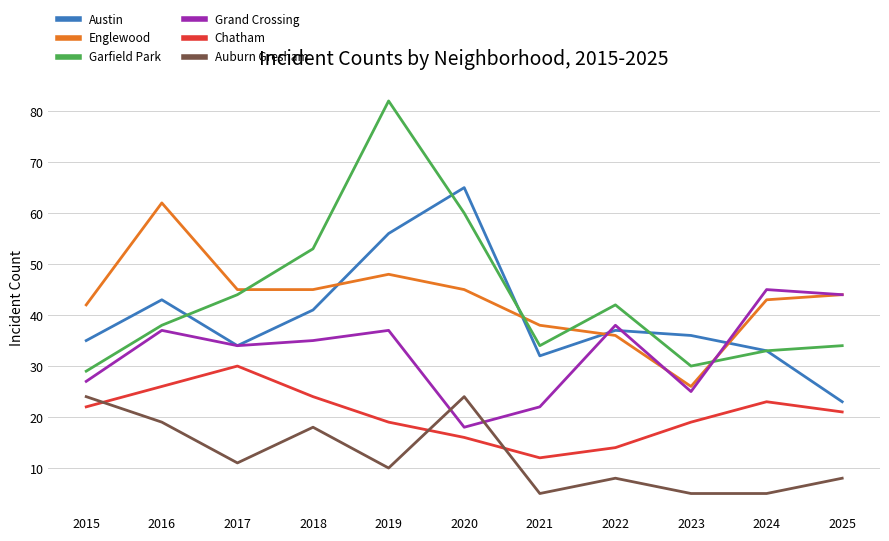

True or false: Englewood has a value of 36 at 2022.

True